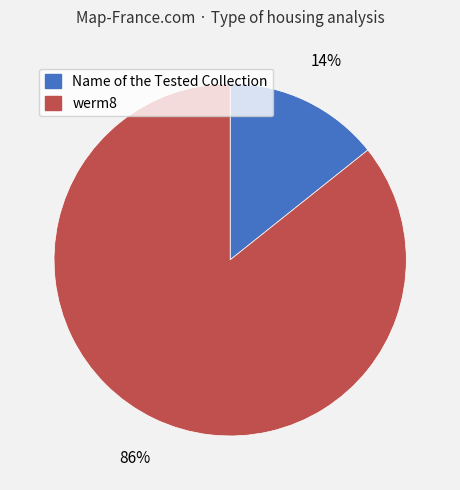

Which has a higher value, werm8 or Name of the Tested Collection?

werm8